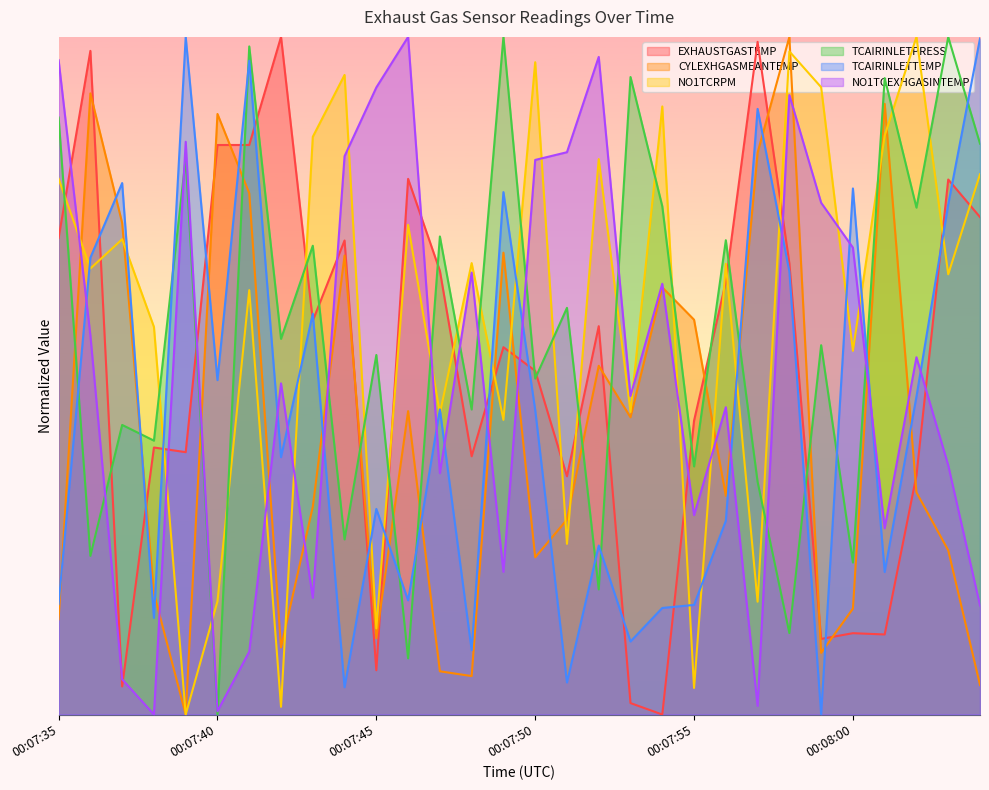

What is the value of the TCAIRINLETPRESS point at the 3rd from the left?

0.4